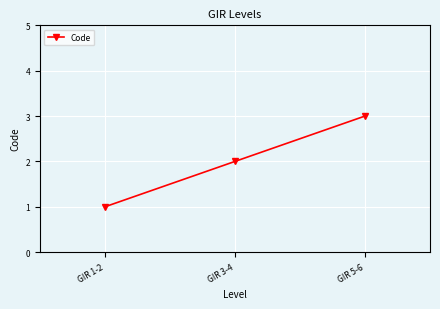

Where is the data nearest to the value 2?

GIR 3-4